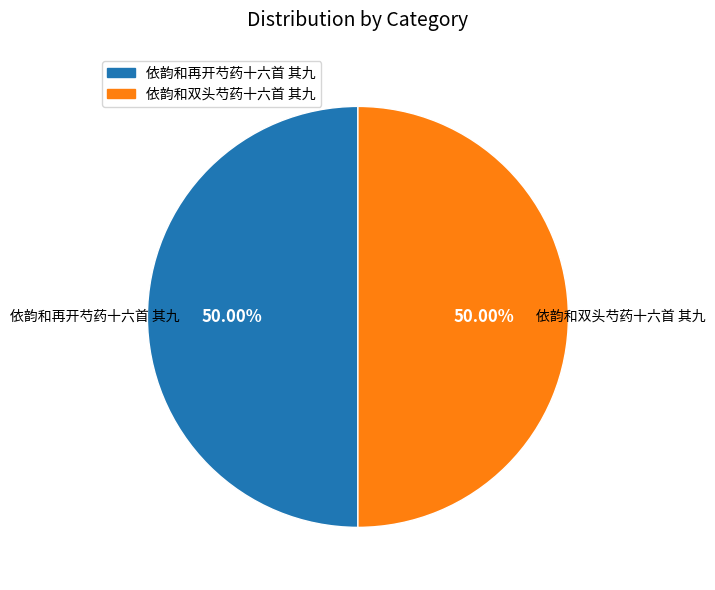

Do 依韵和双头芍药十六首 其九 and 依韵和再开芍药十六首 其九 together represent more than half of the pie?

Yes